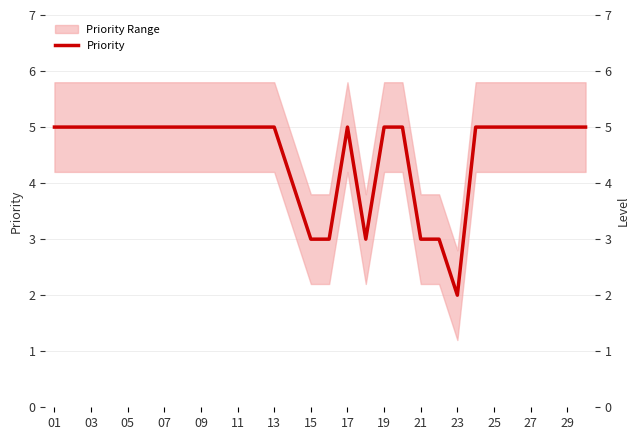

Does the chart display data point markers on the line(s)?

No